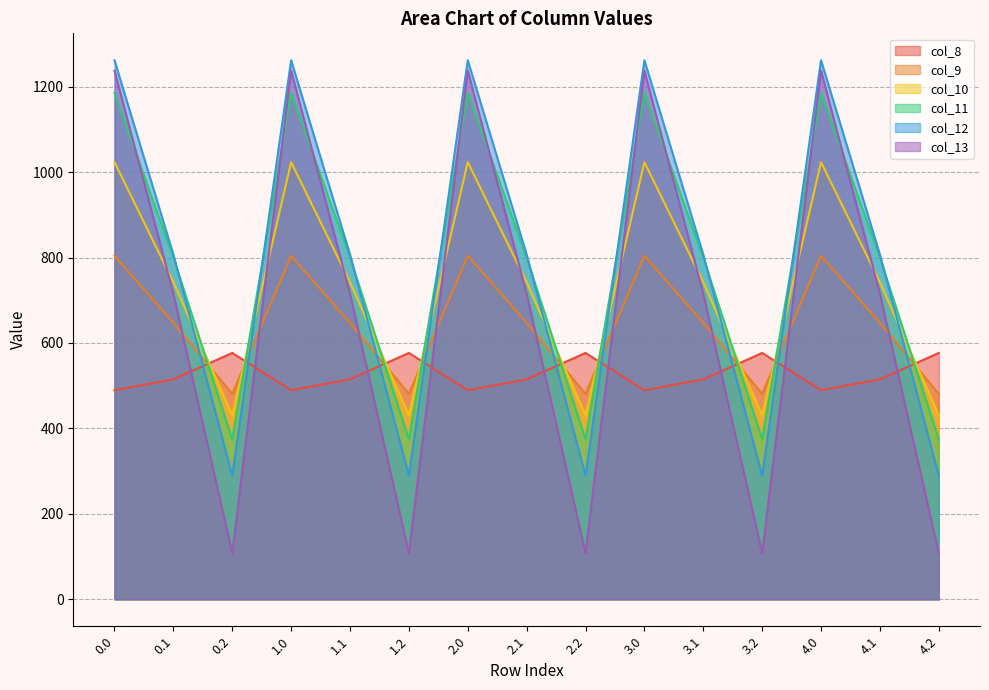

How many interior local valleys does the col_10 series have?

4